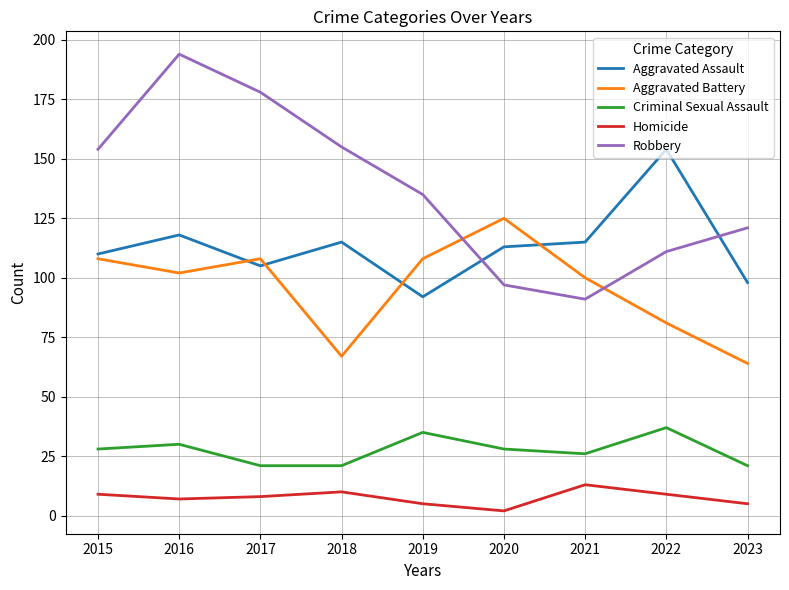

Reading left to right, list all the values displayed in this chart.

Aggravated Assault: 2015=110	2016=118	2017=105	2018=115	2019=92	2020=113	2021=115	2022=154	2023=98
Aggravated Battery: 2015=108	2016=102	2017=108	2018=67	2019=108	2020=125	2021=100	2022=81	2023=64
Criminal Sexual Assault: 2015=28	2016=30	2017=21	2018=21	2019=35	2020=28	2021=26	2022=37	2023=21
Homicide: 2015=9	2016=7	2017=8	2018=10	2019=5	2020=2	2021=13	2022=9	2023=5
Robbery: 2015=154	2016=194	2017=178	2018=155	2019=135	2020=97	2021=91	2022=111	2023=121